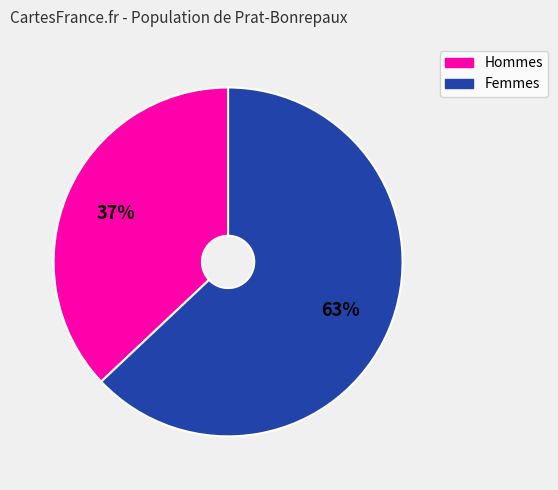

Is there a majority slice in this chart?

Yes